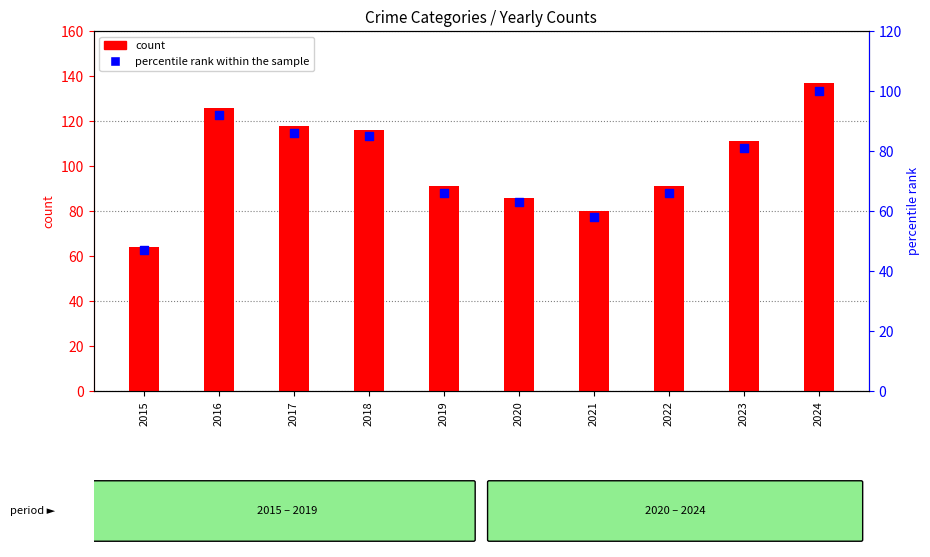

Which series has the largest Y range (max minus min)?

count